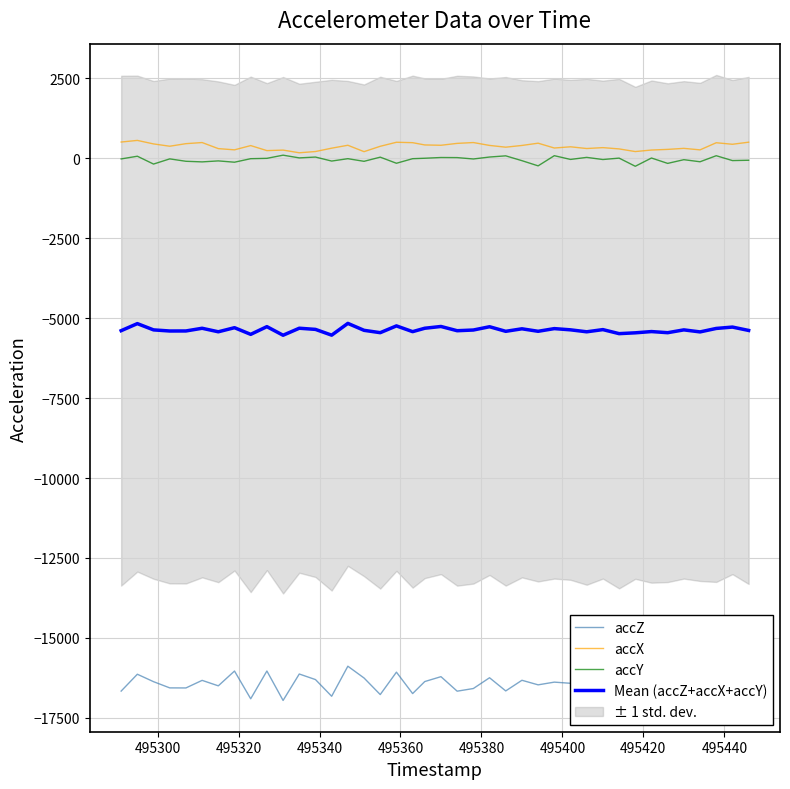

True or false: accZ has more than 1 interior local peaks.

True